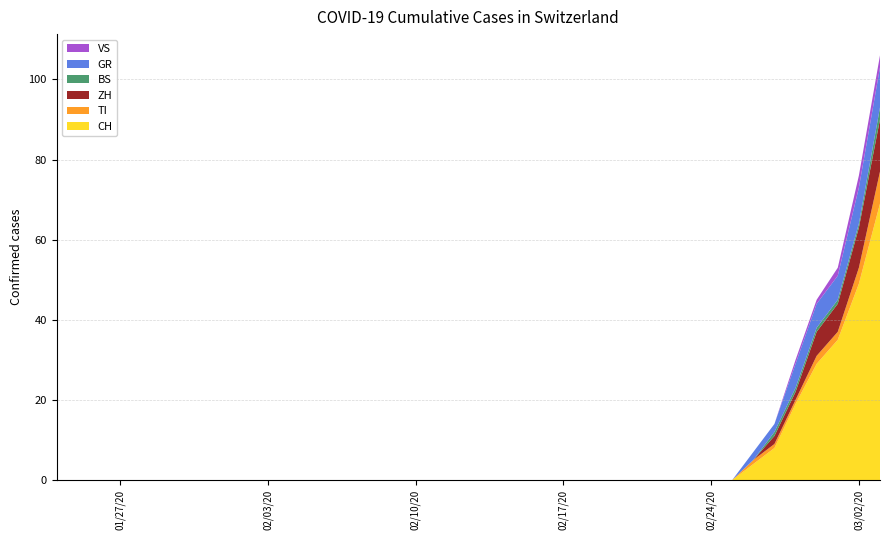

Reading left to right, extract all data points from this chart.

CH: 2020-01-24=0	2020-01-25=0	2020-01-26=0	2020-01-27=0	2020-01-28=0	2020-01-29=0	2020-01-30=0	2020-01-31=0	2020-02-01=0	2020-02-02=0	2020-02-03=0	2020-02-04=0	2020-02-05=0	2020-02-06=0	2020-02-07=0	2020-02-08=0	2020-02-09=0	2020-02-10=0	2020-02-11=0	2020-02-12=0	2020-02-13=0	2020-02-14=0	2020-02-15=0	2020-02-16=0	2020-02-17=0	2020-02-18=0	2020-02-19=0	2020-02-20=0	2020-02-21=0	2020-02-22=0	2020-02-23=0	2020-02-24=0	2020-02-25=0	2020-02-26=4	2020-02-27=8	2020-02-28=19	2020-02-29=29	2020-03-01=35	2020-03-02=49	2020-03-03=69
TI: 2020-01-24=0	2020-01-25=0	2020-01-26=0	2020-01-27=0	2020-01-28=0	2020-01-29=0	2020-01-30=0	2020-01-31=0	2020-02-01=0	2020-02-02=0	2020-02-03=0	2020-02-04=0	2020-02-05=0	2020-02-06=0	2020-02-07=0	2020-02-08=0	2020-02-09=0	2020-02-10=0	2020-02-11=0	2020-02-12=0	2020-02-13=0	2020-02-14=0	2020-02-15=0	2020-02-16=0	2020-02-17=0	2020-02-18=0	2020-02-19=0	2020-02-20=0	2020-02-21=0	2020-02-22=0	2020-02-23=0	2020-02-24=0	2020-02-25=0	2020-02-26=1	2020-02-27=1	2020-02-28=1	2020-02-29=2	2020-03-01=2	2020-03-02=4	2020-03-03=8
ZH: 2020-01-24=0	2020-01-25=0	2020-01-26=0	2020-01-27=0	2020-01-28=0	2020-01-29=0	2020-01-30=0	2020-01-31=0	2020-02-01=0	2020-02-02=0	2020-02-03=0	2020-02-04=0	2020-02-05=0	2020-02-06=0	2020-02-07=0	2020-02-08=0	2020-02-09=0	2020-02-10=0	2020-02-11=0	2020-02-12=0	2020-02-13=0	2020-02-14=0	2020-02-15=0	2020-02-16=0	2020-02-17=0	2020-02-18=0	2020-02-19=0	2020-02-20=0	2020-02-21=0	2020-02-22=0	2020-02-23=0	2020-02-24=0	2020-02-25=0	2020-02-26=0	2020-02-27=2	2020-02-28=2	2020-02-29=6	2020-03-01=7	2020-03-02=10	2020-03-03=13
BS: 2020-01-24=0	2020-01-25=0	2020-01-26=0	2020-01-27=0	2020-01-28=0	2020-01-29=0	2020-01-30=0	2020-01-31=0	2020-02-01=0	2020-02-02=0	2020-02-03=0	2020-02-04=0	2020-02-05=0	2020-02-06=0	2020-02-07=0	2020-02-08=0	2020-02-09=0	2020-02-10=0	2020-02-11=0	2020-02-12=0	2020-02-13=0	2020-02-14=0	2020-02-15=0	2020-02-16=0	2020-02-17=0	2020-02-18=0	2020-02-19=0	2020-02-20=0	2020-02-21=0	2020-02-22=0	2020-02-23=0	2020-02-24=0	2020-02-25=0	2020-02-26=0	2020-02-27=1	2020-02-28=1	2020-02-29=1	2020-03-01=1	2020-03-02=1	2020-03-03=3
GR: 2020-01-24=0	2020-01-25=0	2020-01-26=0	2020-01-27=0	2020-01-28=0	2020-01-29=0	2020-01-30=0	2020-01-31=0	2020-02-01=0	2020-02-02=0	2020-02-03=0	2020-02-04=0	2020-02-05=0	2020-02-06=0	2020-02-07=0	2020-02-08=0	2020-02-09=0	2020-02-10=0	2020-02-11=0	2020-02-12=0	2020-02-13=0	2020-02-14=0	2020-02-15=0	2020-02-16=0	2020-02-17=0	2020-02-18=0	2020-02-19=0	2020-02-20=0	2020-02-21=0	2020-02-22=0	2020-02-23=0	2020-02-24=0	2020-02-25=0	2020-02-26=2	2020-02-27=2	2020-02-28=6	2020-02-29=6	2020-03-01=6	2020-03-02=9	2020-03-03=10
VS: 2020-01-24=0	2020-01-25=0	2020-01-26=0	2020-01-27=0	2020-01-28=0	2020-01-29=0	2020-01-30=0	2020-01-31=0	2020-02-01=0	2020-02-02=0	2020-02-03=0	2020-02-04=0	2020-02-05=0	2020-02-06=0	2020-02-07=0	2020-02-08=0	2020-02-09=0	2020-02-10=0	2020-02-11=0	2020-02-12=0	2020-02-13=0	2020-02-14=0	2020-02-15=0	2020-02-16=0	2020-02-17=0	2020-02-18=0	2020-02-19=0	2020-02-20=0	2020-02-21=0	2020-02-22=0	2020-02-23=0	2020-02-24=0	2020-02-25=0	2020-02-26=0	2020-02-27=0	2020-02-28=1	2020-02-29=1	2020-03-01=2	2020-03-02=3	2020-03-03=3